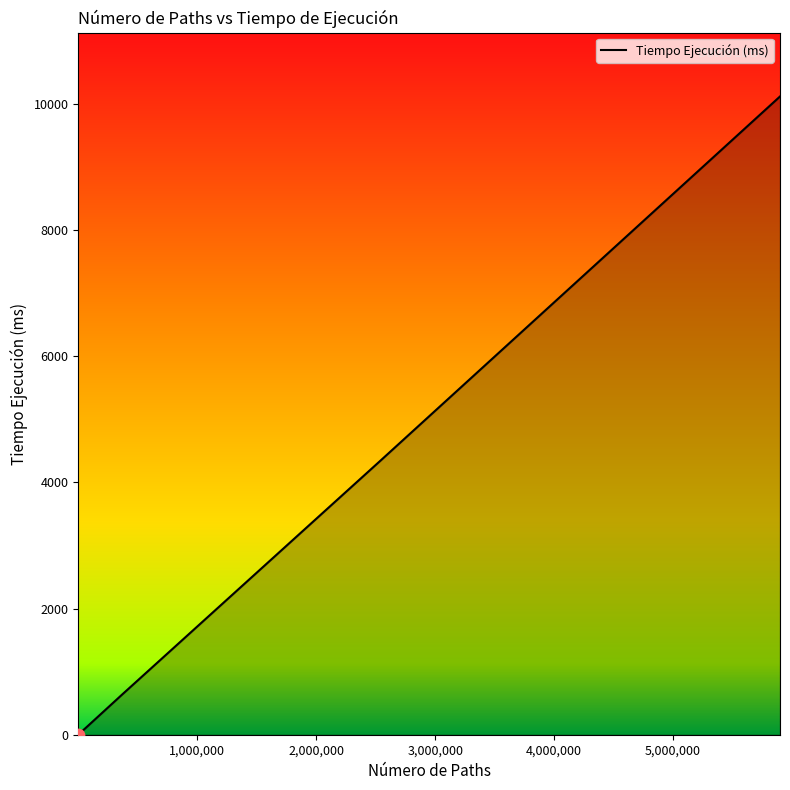

Which series reaches the maximum Y coordinate?

Tiempo Ejecución (ms)